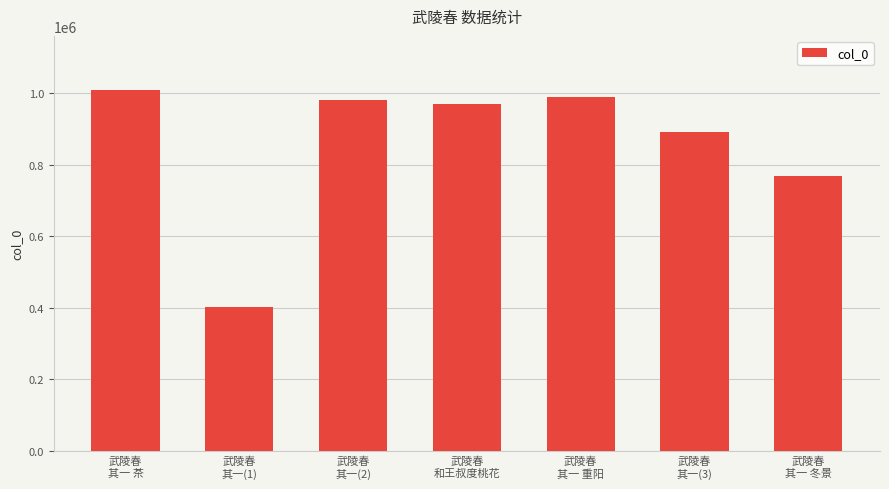

Count the number of categories in the chart.

7